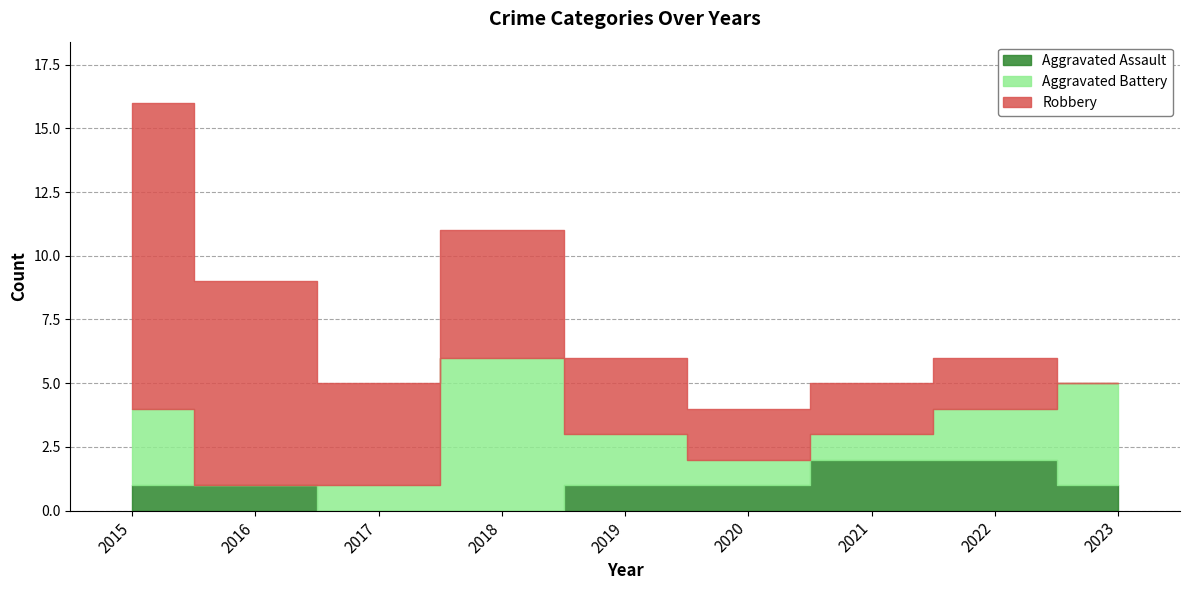

Reading left to right, what are all the values shown in this chart?

Aggravated Assault: 2015=1	2016=1	2017=0	2018=0	2019=1	2020=1	2021=2	2022=2	2023=1
Aggravated Battery: 2015=3	2016=0	2017=1	2018=6	2019=2	2020=1	2021=1	2022=2	2023=4
Robbery: 2015=12	2016=8	2017=4	2018=5	2019=3	2020=2	2021=2	2022=2	2023=0